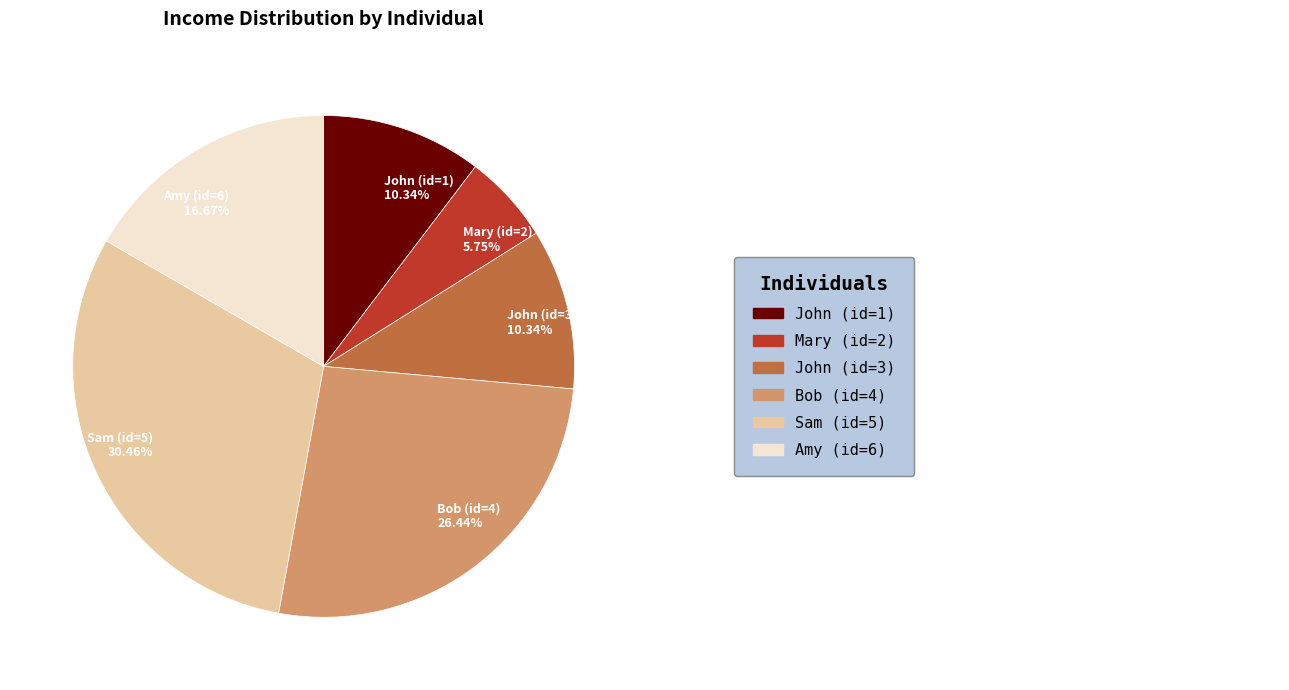

Which category has the biggest portion of the pie?

Sam (id=5)